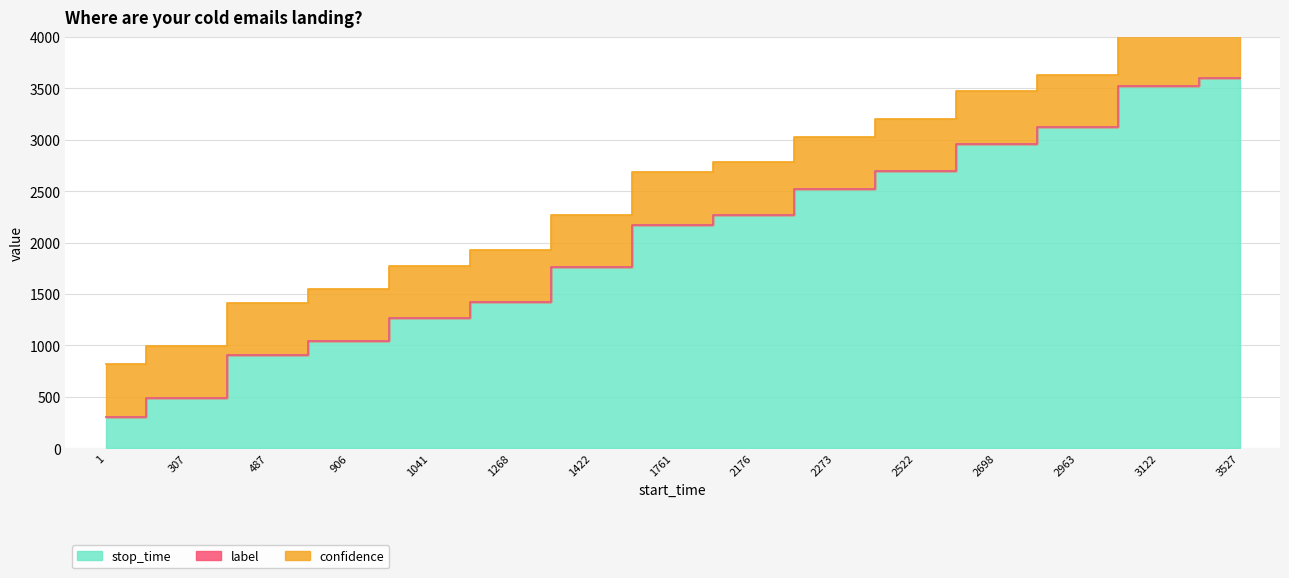

Which series has the largest range (max minus min)?

stop_time